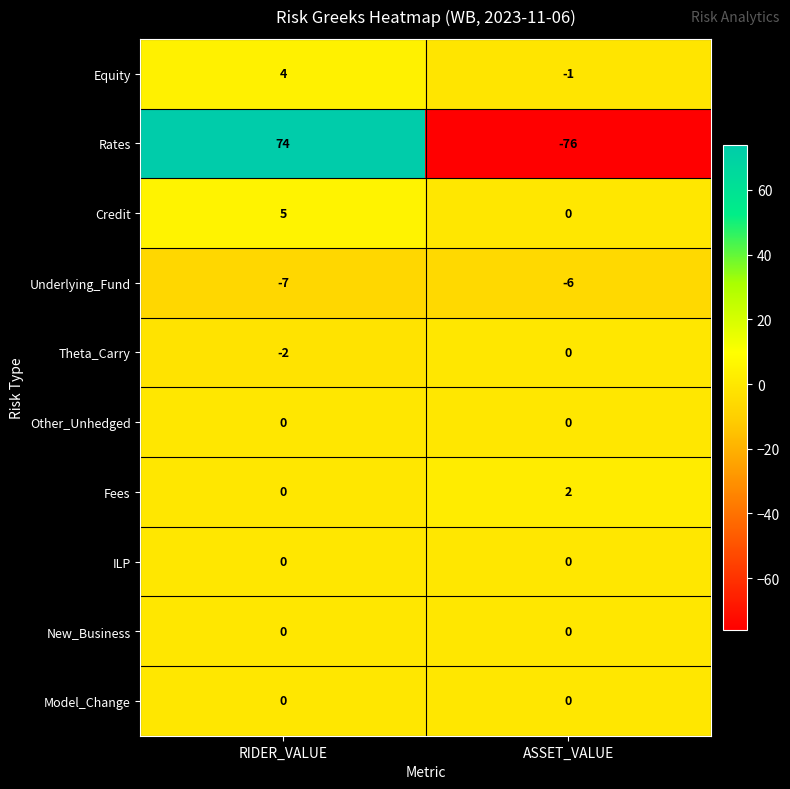

Reading left to right, list all the values displayed in this chart.

Equity: 4	-1
Rates: 74	-76
Credit: 5	0
Underlying_Fund: -7	-6
Theta_Carry: -2	0
Other_Unhedged: 0	0
Fees: 0	2
ILP: 0	0
New_Business: 0	0
Model_Change: 0	0